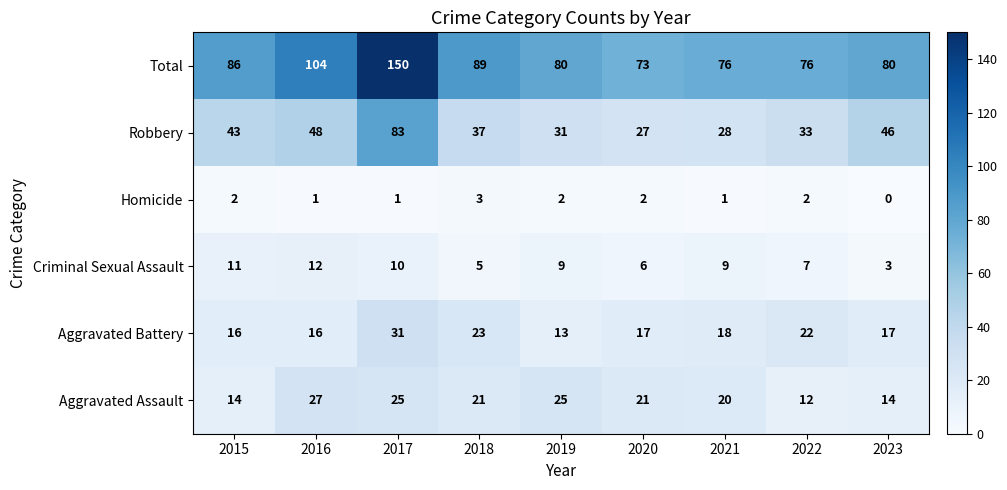

At 2019, list the series in order from largest to smallest.

Total, Robbery, Aggravated Assault, Aggravated Battery, Criminal Sexual Assault, Homicide